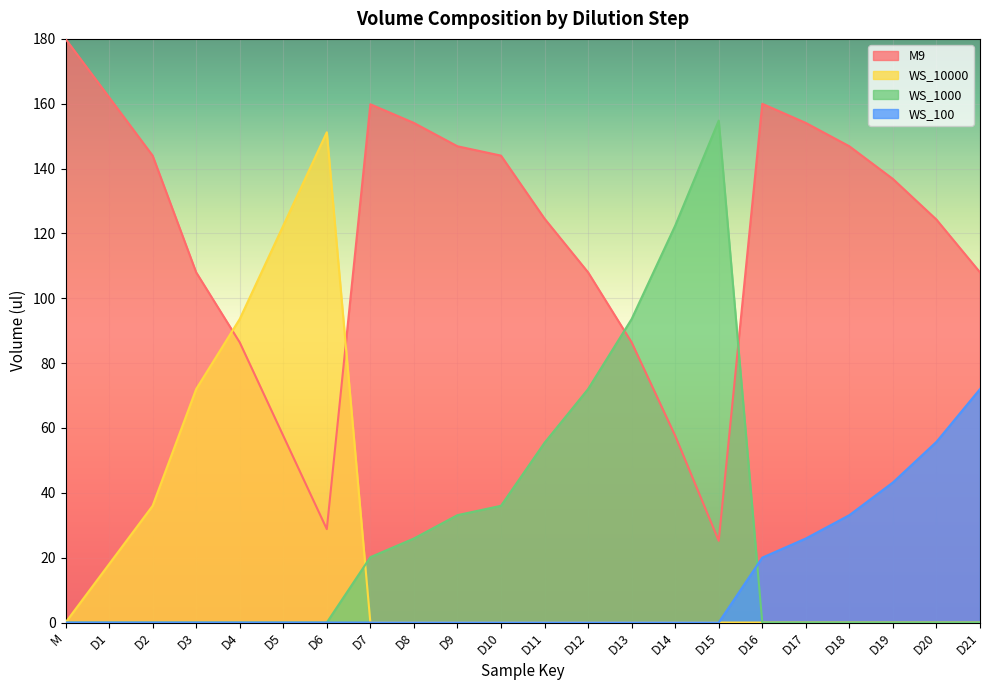

Which label corresponds to the smallest value in the chart?

M